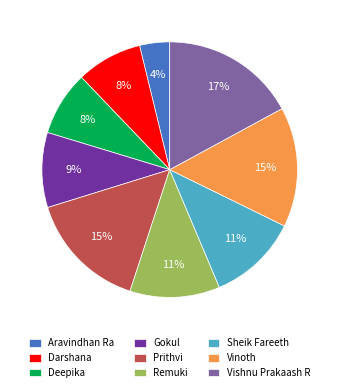

What percentage is the Remuki slice, to the nearest percent?

11%